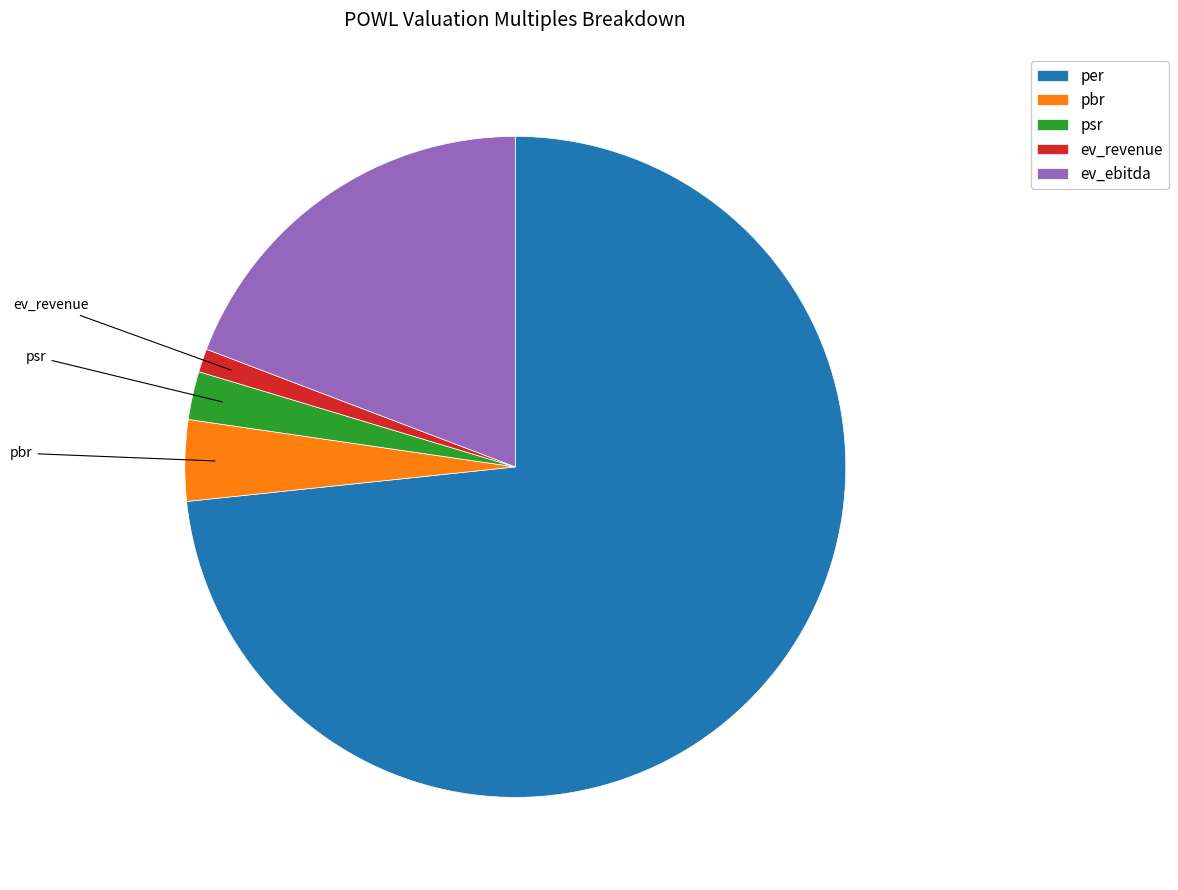

True or false: per accounts for 63% of the total.

False